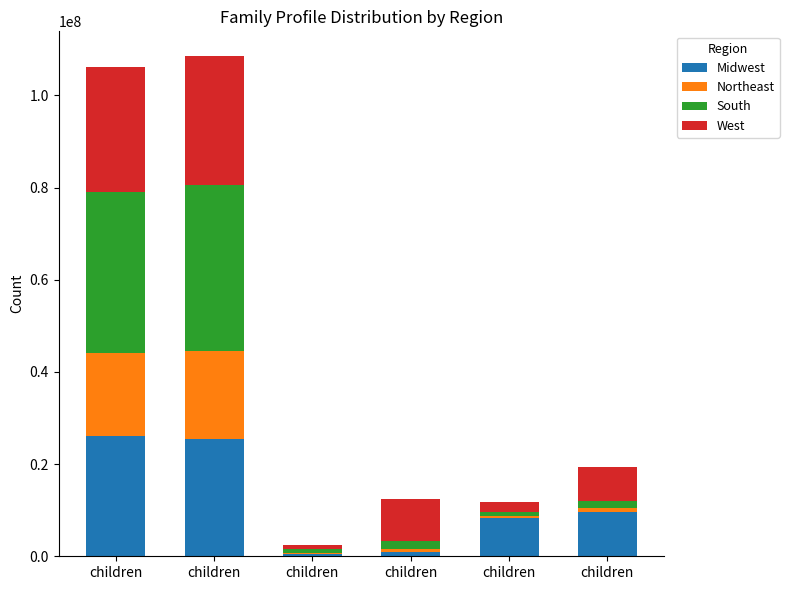

Which series has the widest spread of values?

South